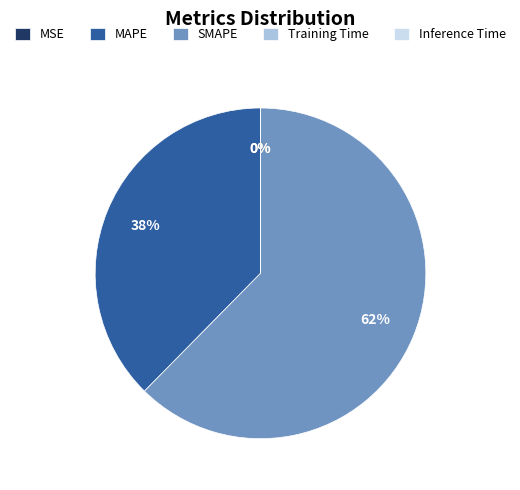

What is the largest slice in the pie chart?

SMAPE